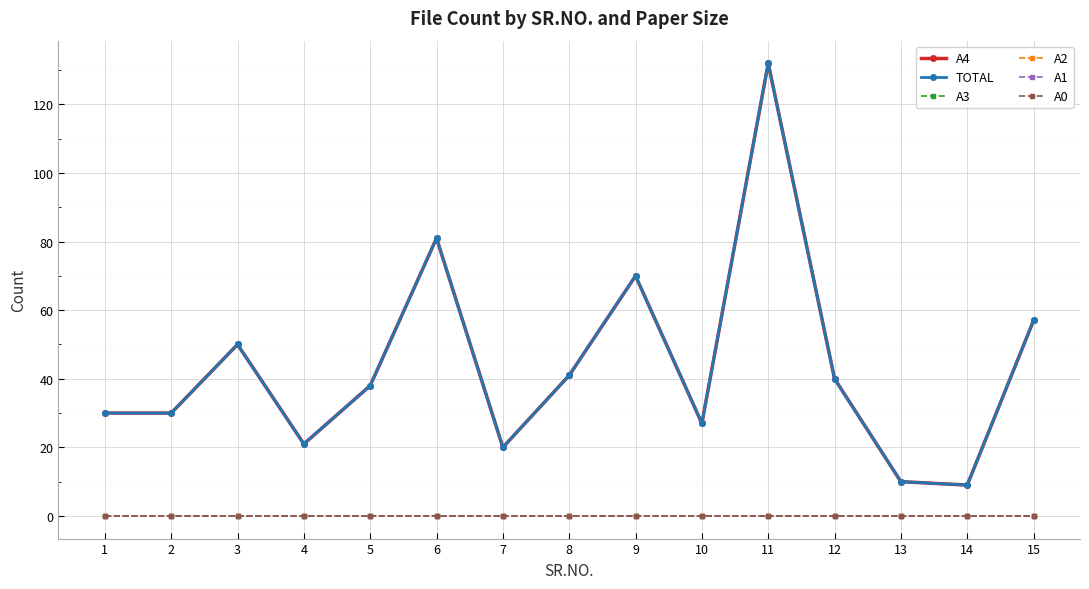

True or false: A0 and A4 cross at least once.

False